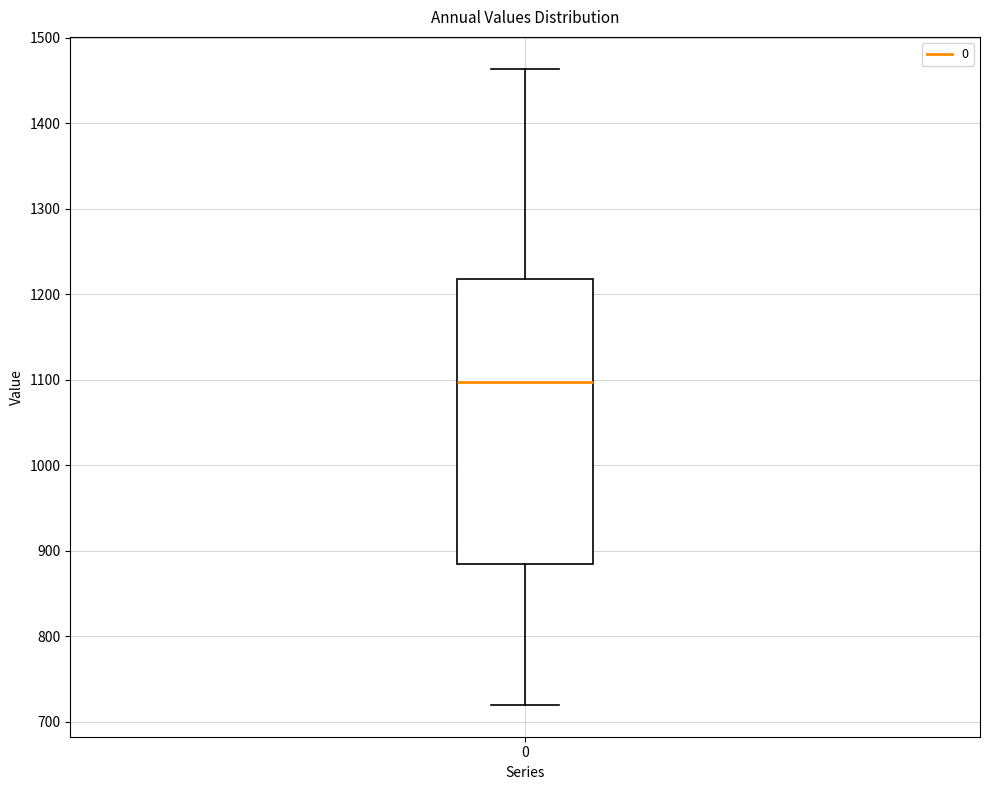

Transcribe this box plot: give where the median line is, the range the box spans, and where the two whiskers end, as read against the y-axis. The values are not printed on the chart, so give them approximately, as read against the axis.

median 1100, box 880 to 1220, whiskers 720 to 1460